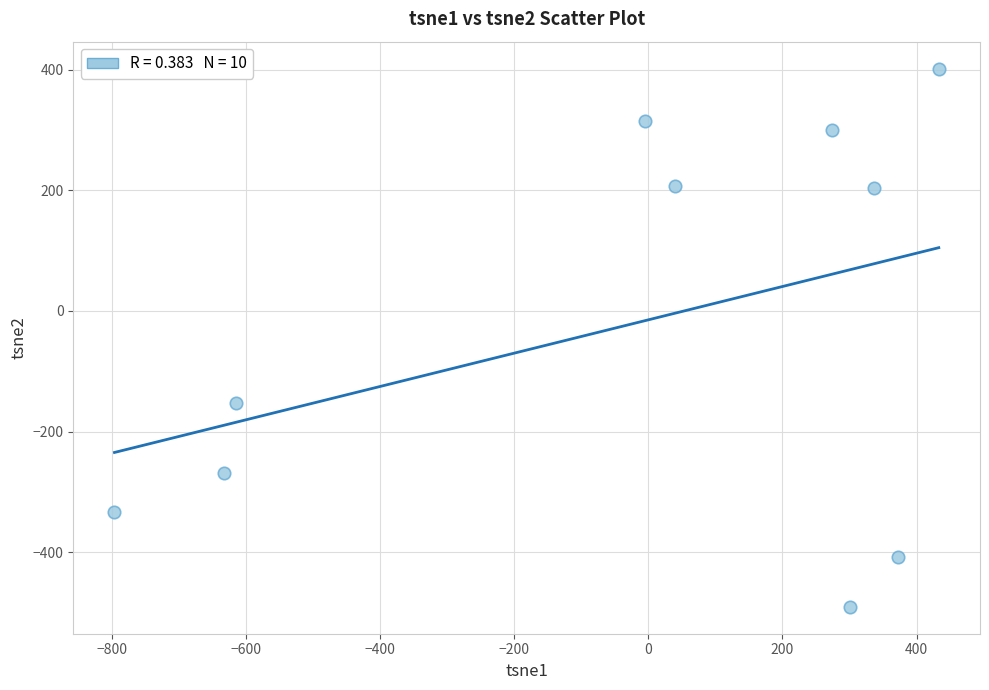

What is the average Y value?

-23.0